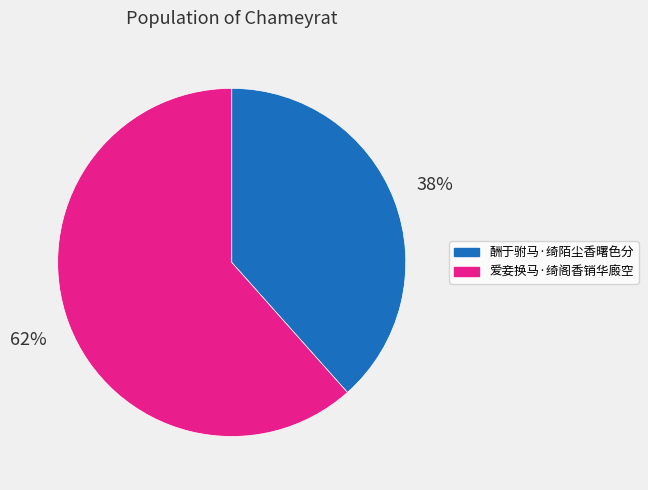

Which category has the smallest portion of the pie?

酬于驸马·绮陌尘香曙色分